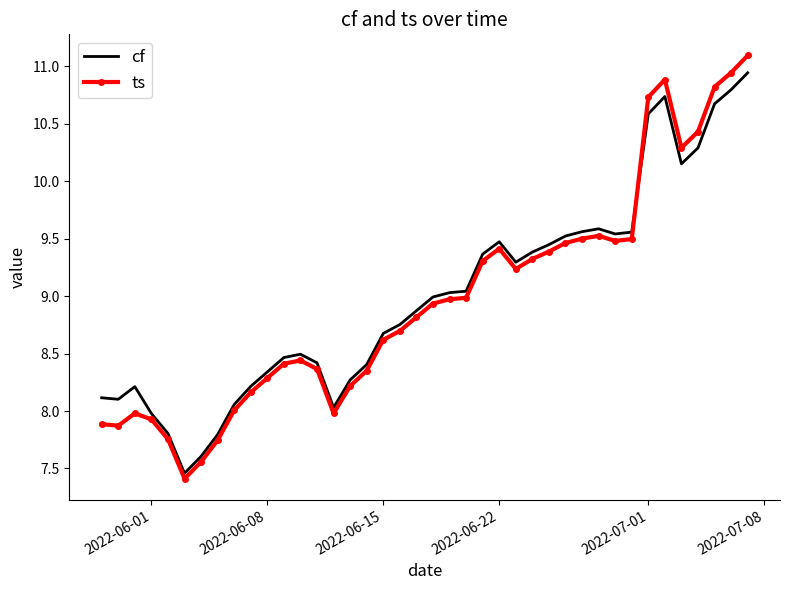

Rank the series by their average value, from highest to lowest.

cf, ts